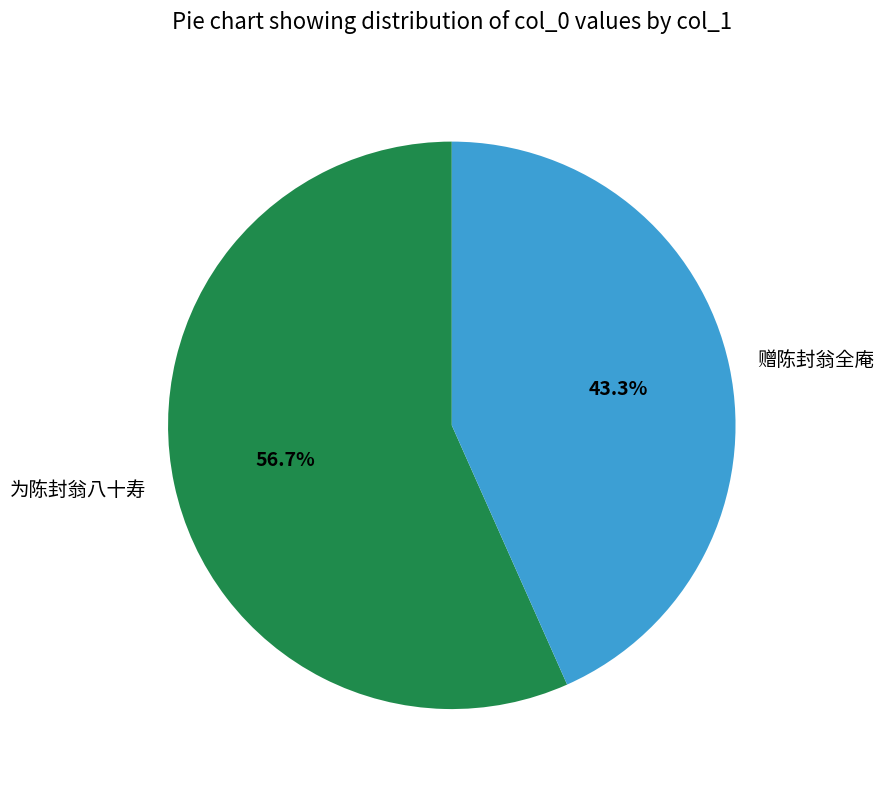

What percentage is the 为陈封翁八十寿 slice, to the nearest percent?

57%